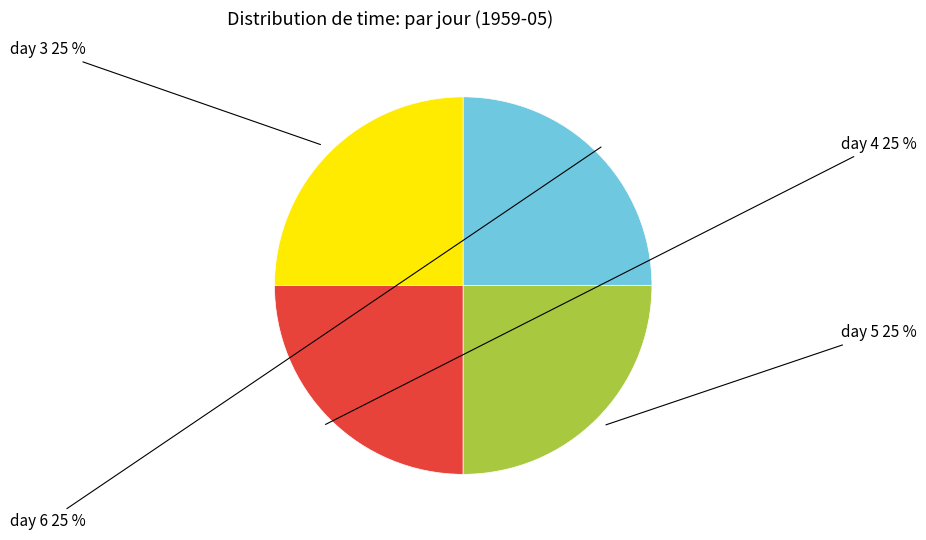

Is there a majority slice in this chart?

No